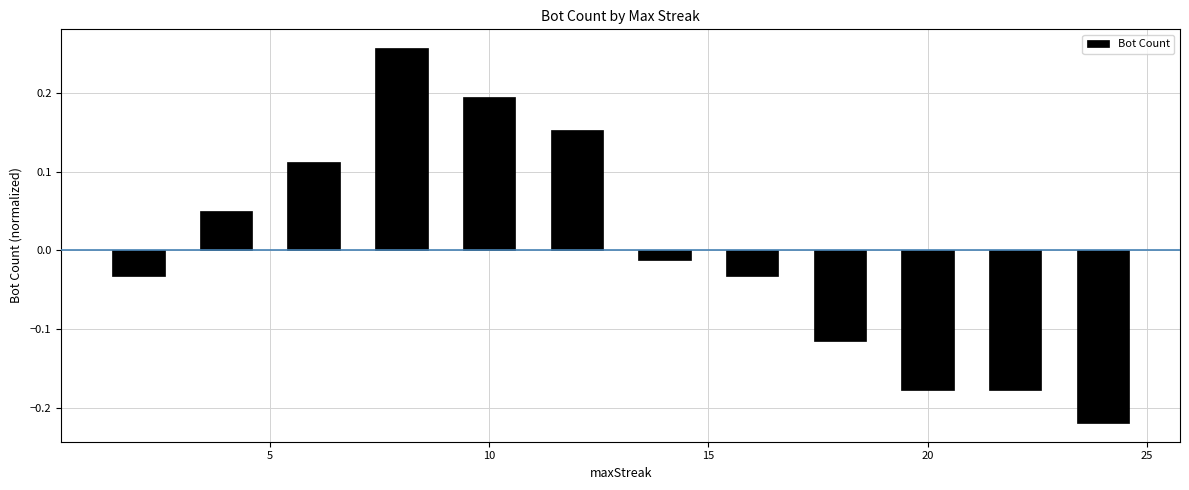

What is the difference between the maximum and minimum values?

0.5